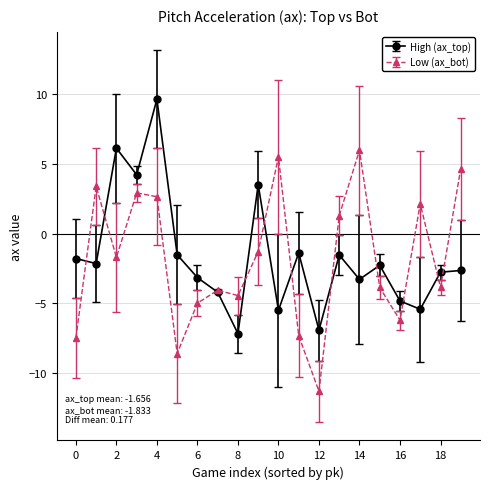

What are all the series names shown in the legend?

High (ax_top), Low (ax_bot)